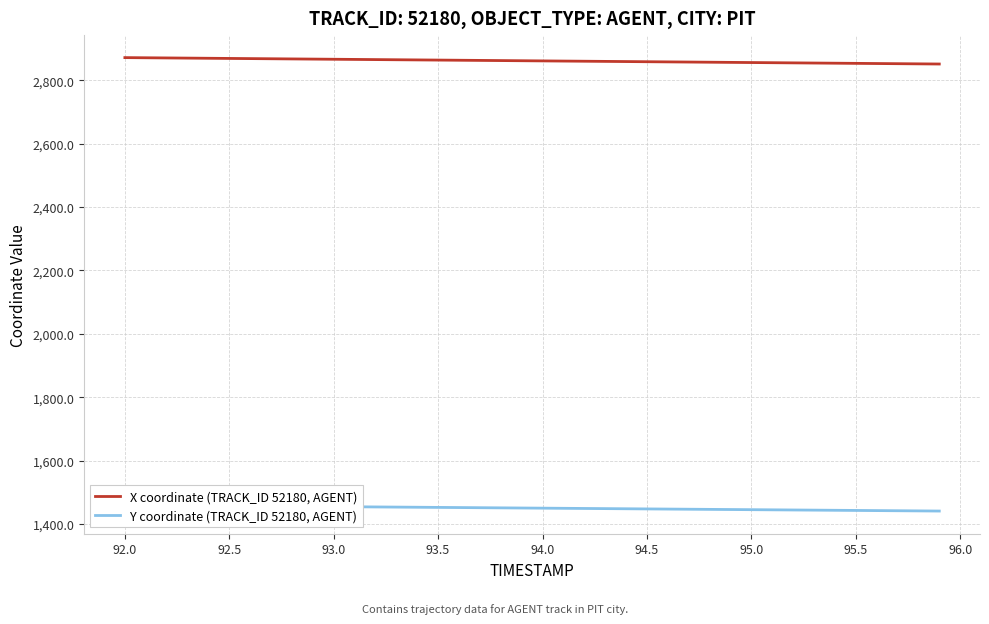

The Y coordinate (TRACK_ID 52180, AGENT) series shows 381.0 at 27. True or false?

False